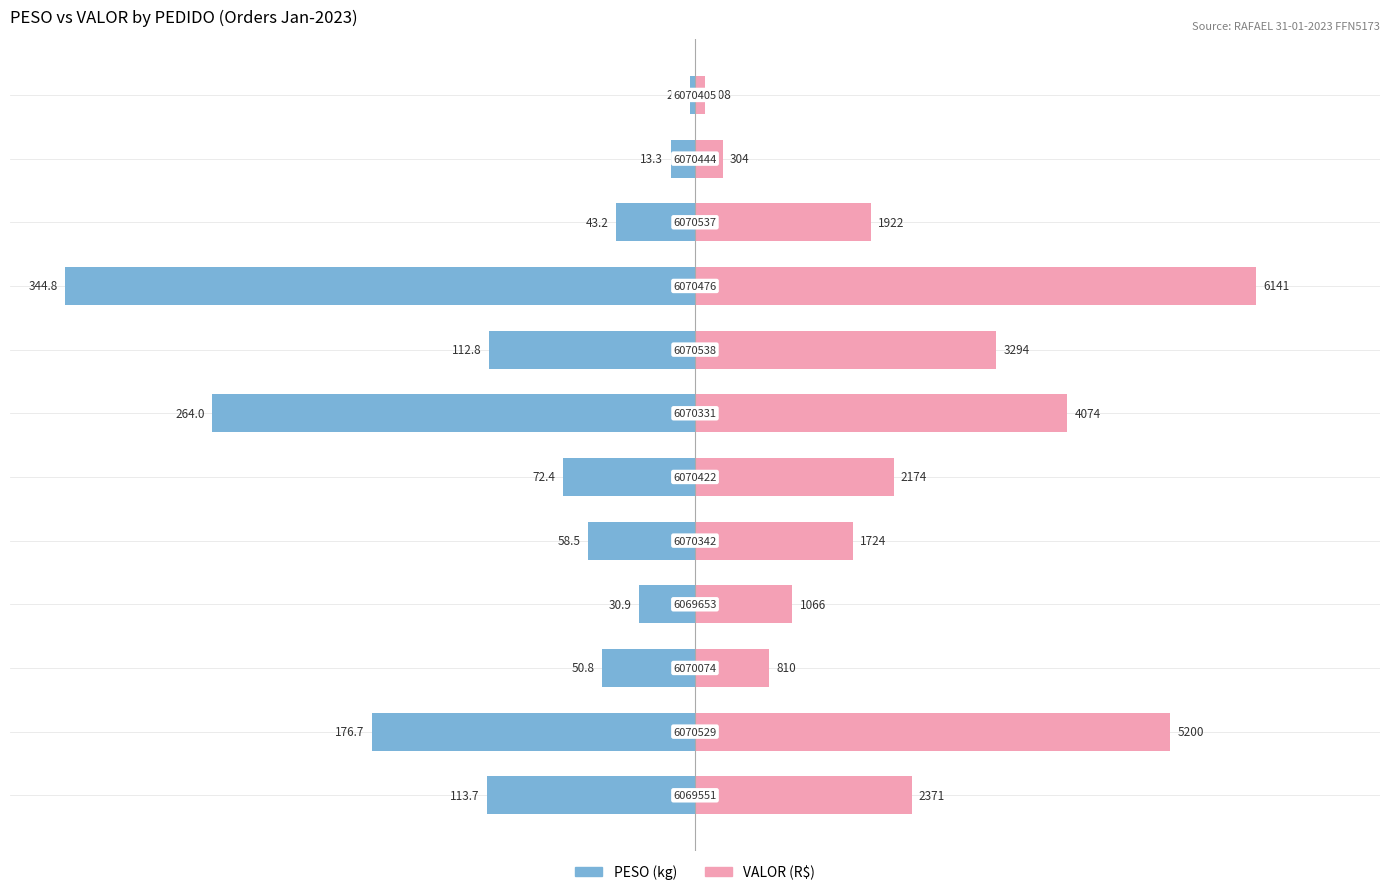

Which series has the largest total across all categories?

VALOR (÷20)